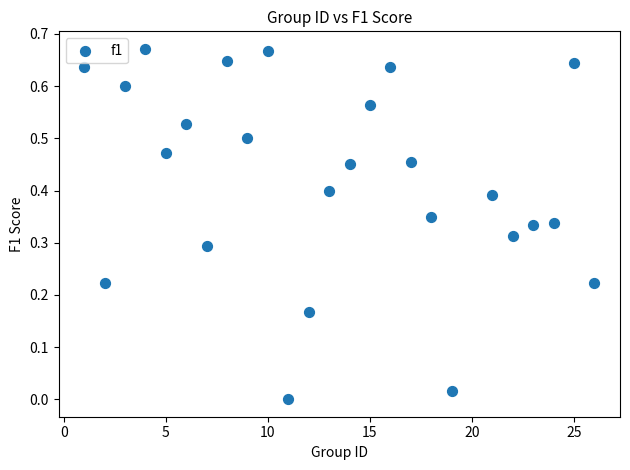

What is the range of X values (max minus min)?

25.0